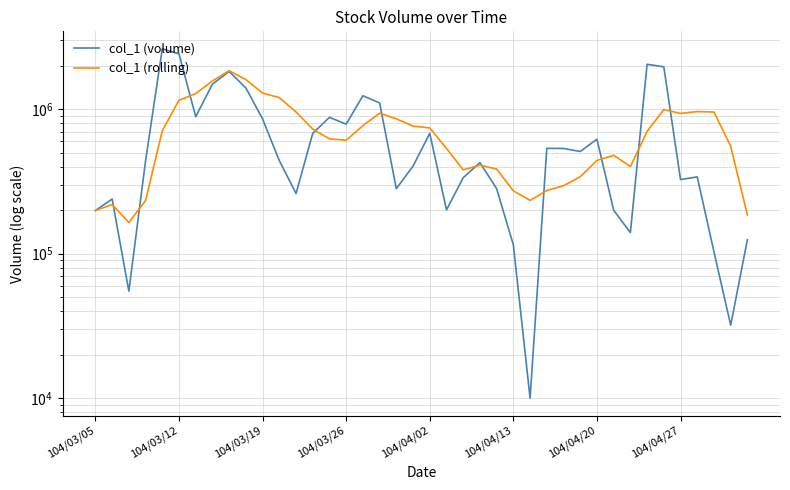

Which series has the largest total across all categories?

col_1 (rolling)